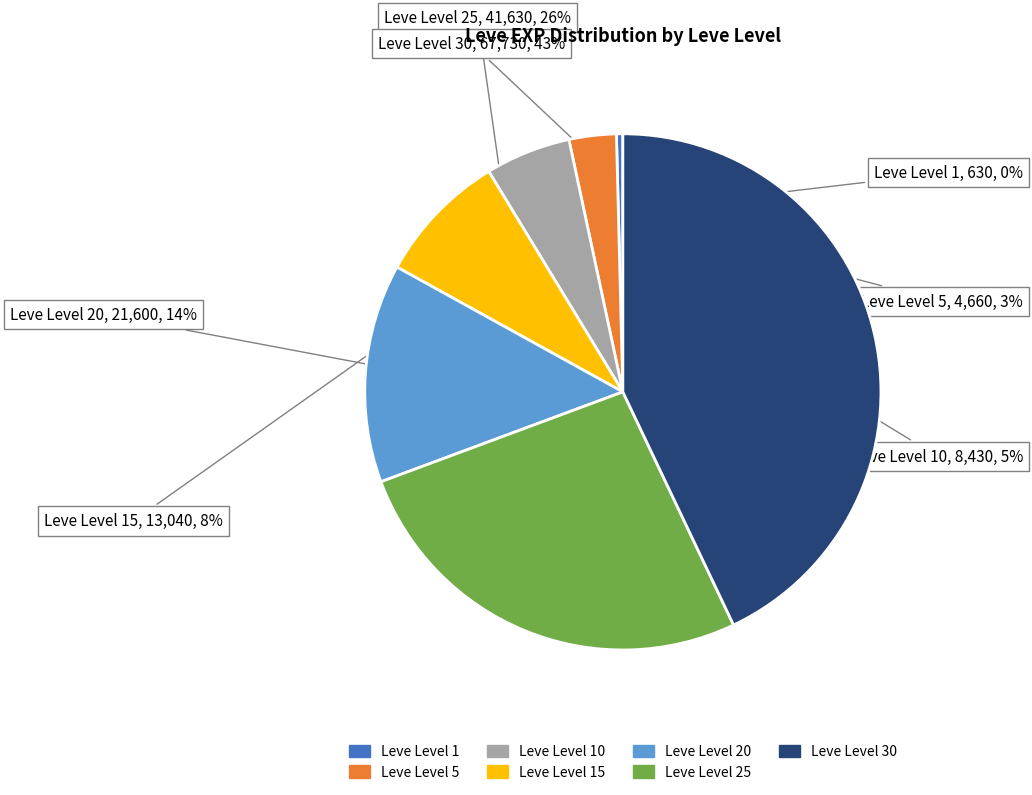

To the nearest percent, what is the difference between the largest and smallest slice percentages?

43%